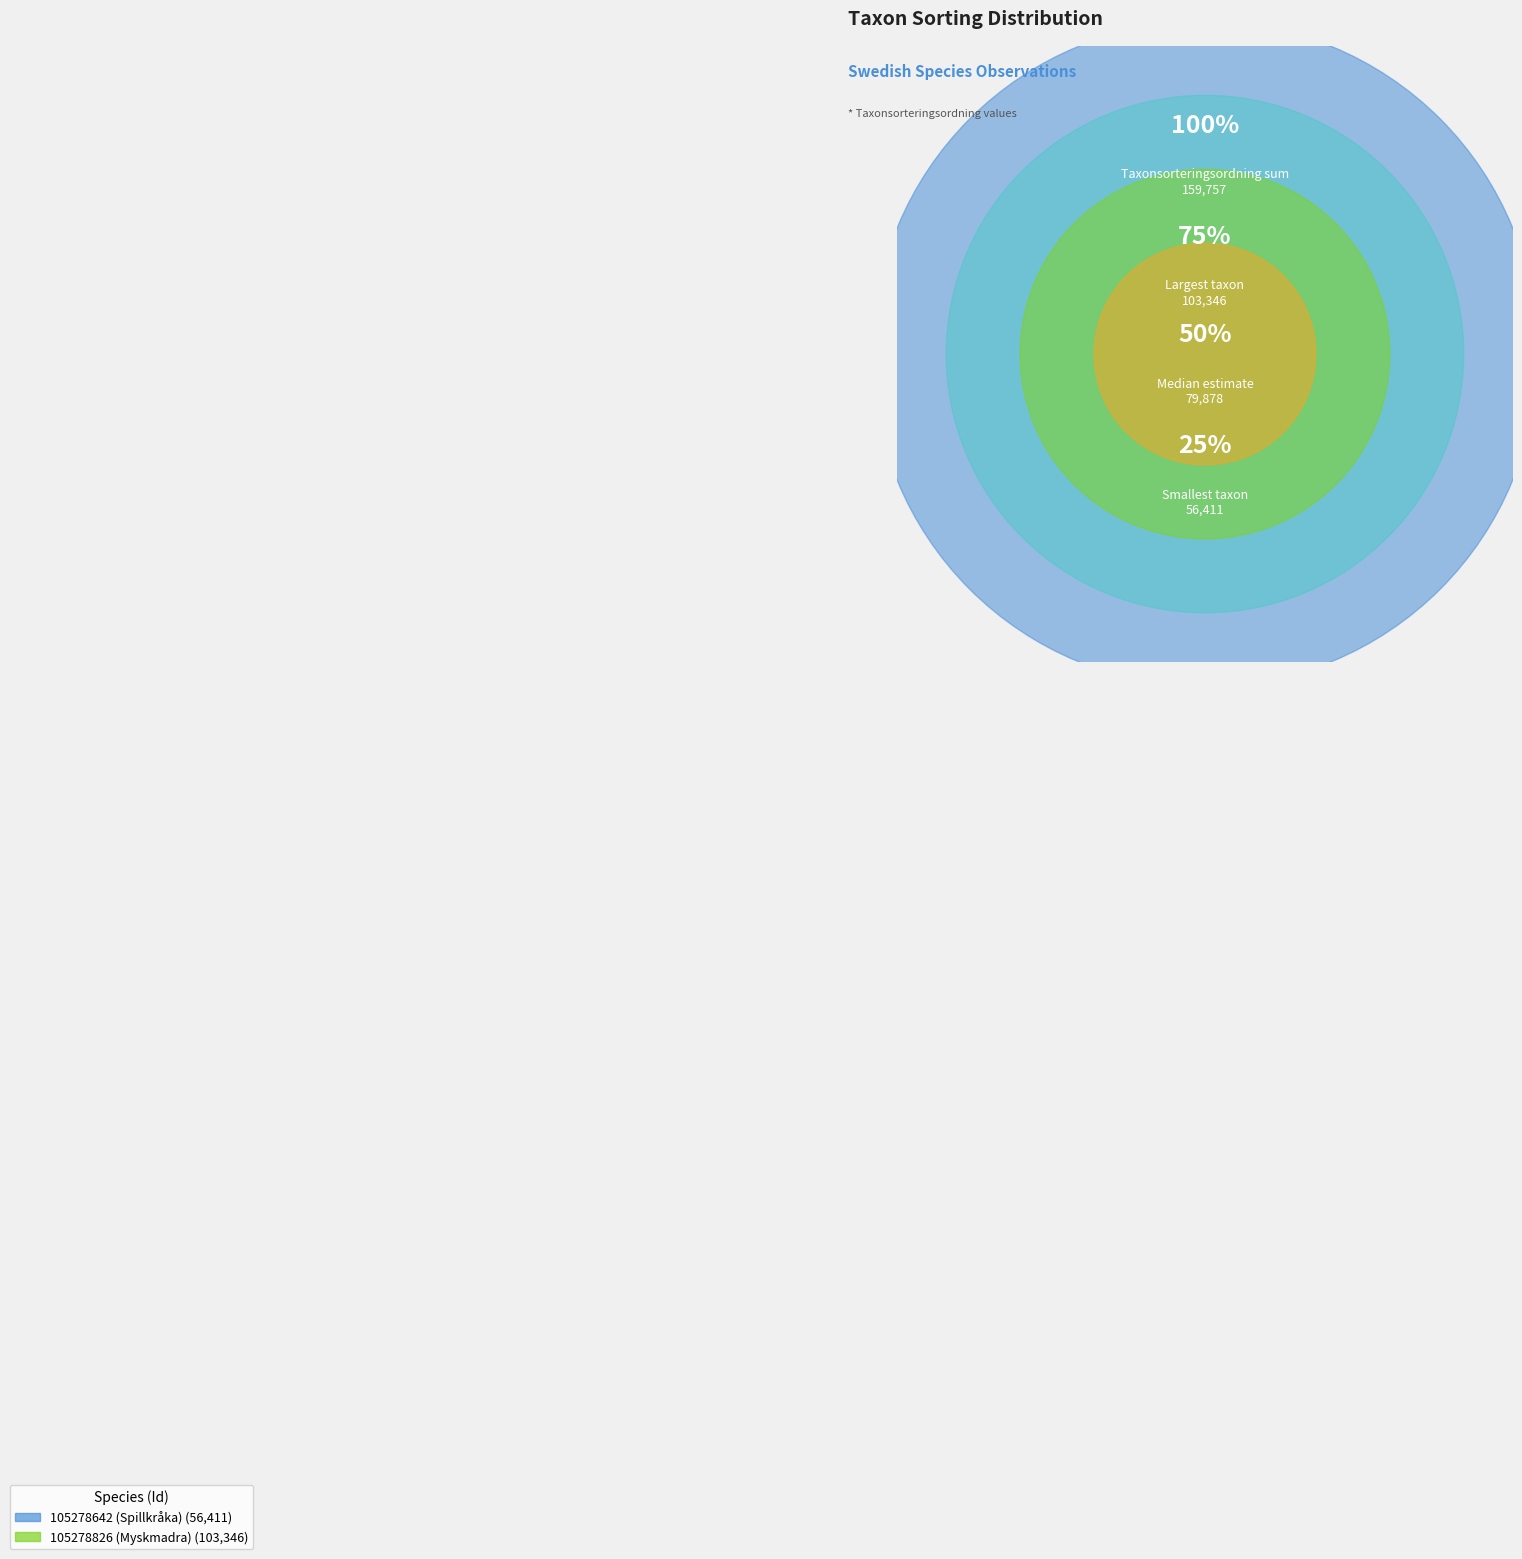

What percentage is the 105278826 (Myskmadra) slice, to the nearest percent?

65%